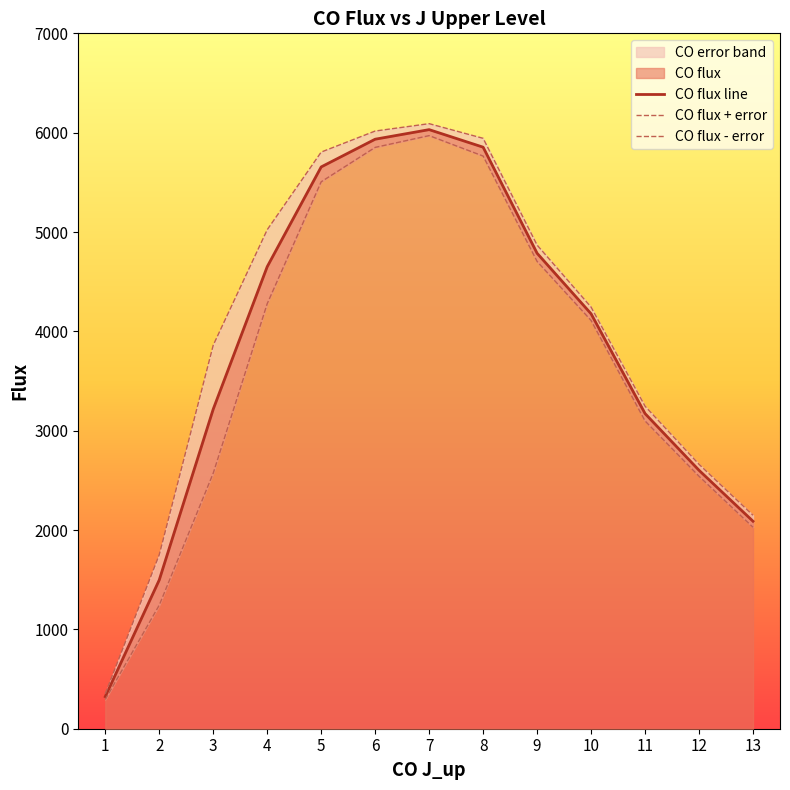

The CO flux + error series shows 4120.9 at 8. True or false?

False